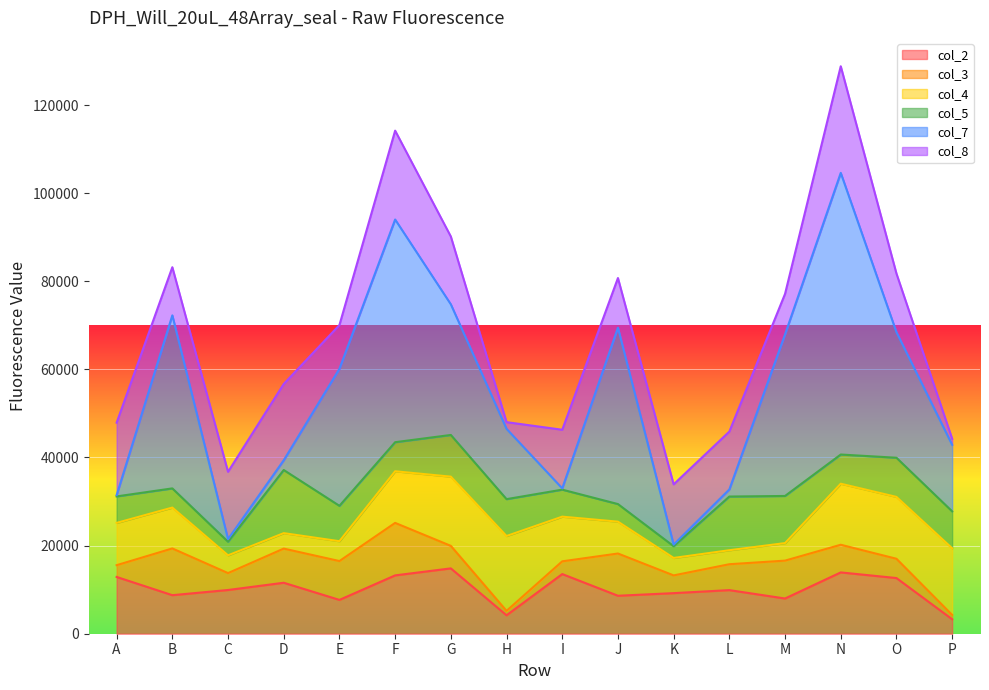

After their last crossing, which series has the higher values: col_2 or col_4?

col_4